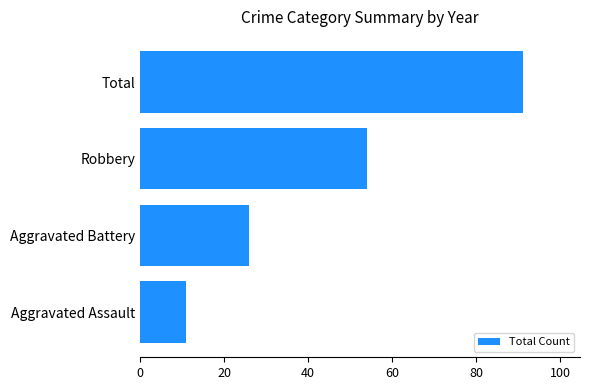

Rank the categories by value from highest to lowest.

Total, Robbery, Aggravated Battery, Aggravated Assault